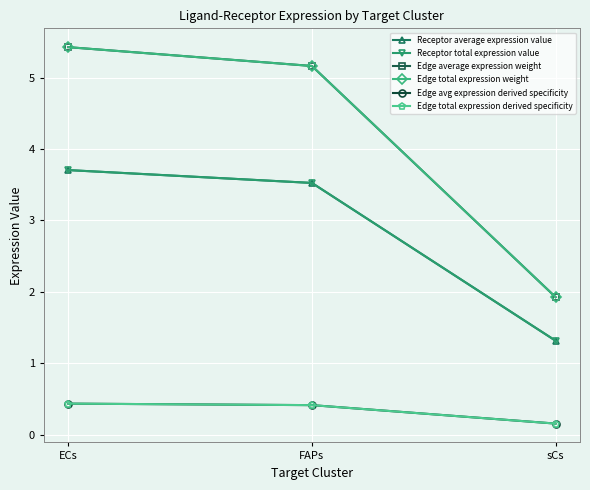

Read the Edge total expression derived specificity value at sCs.

0.2